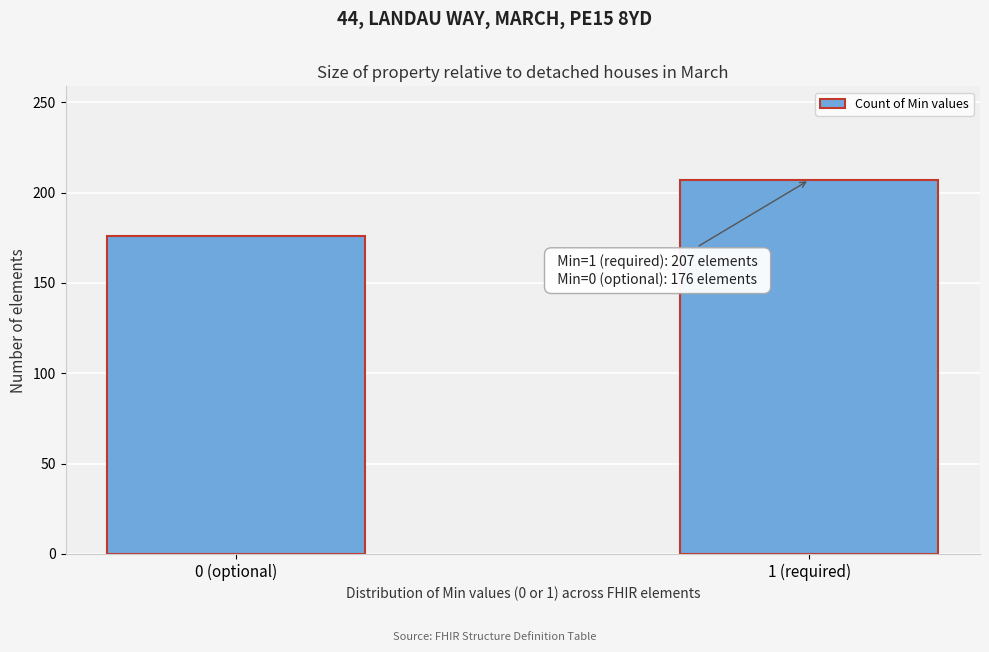

Reading right to left, transcribe all the data shown in this chart.

207	176